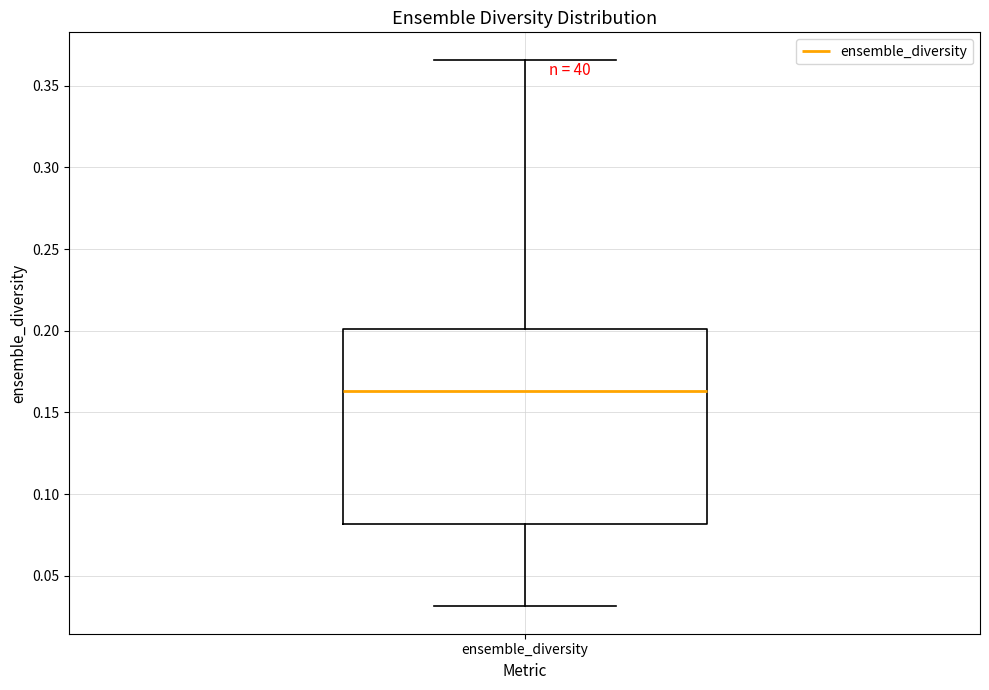

Transcribe this box plot: give where the median line is, the range the box spans, and where the two whiskers end, as read against the y-axis. The values are not printed on the chart, so give them approximately, as read against the axis.

median 0.165, box 0.080 to 0.200, whiskers 0.030 to 0.365